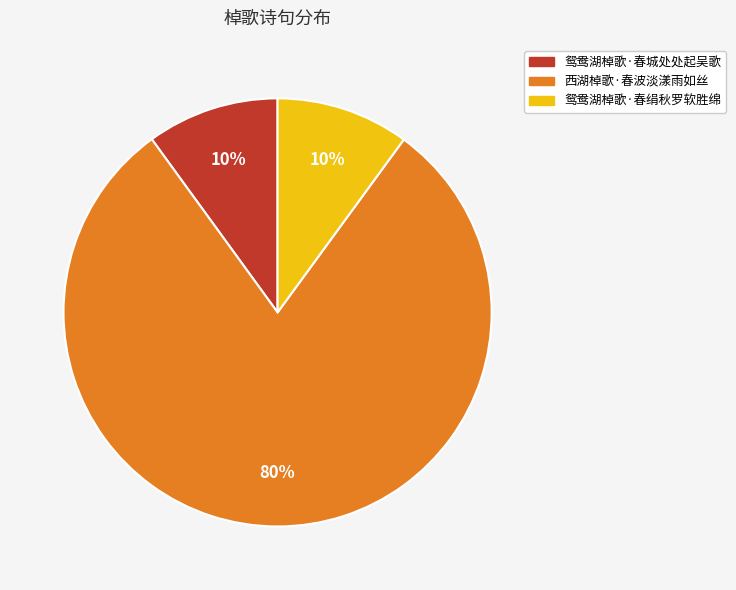

What is the largest slice in the pie chart?

西湖棹歌·春波淡漾雨如丝